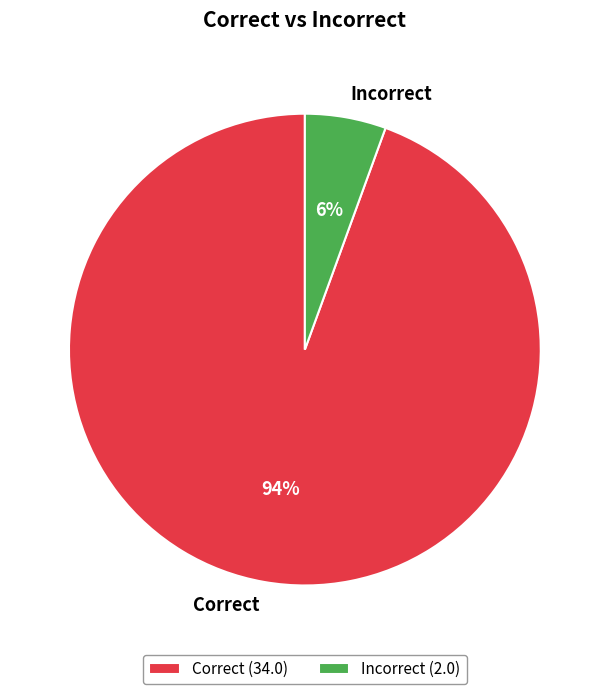

Is the sum of Correct and Incorrect greater than half?

Yes